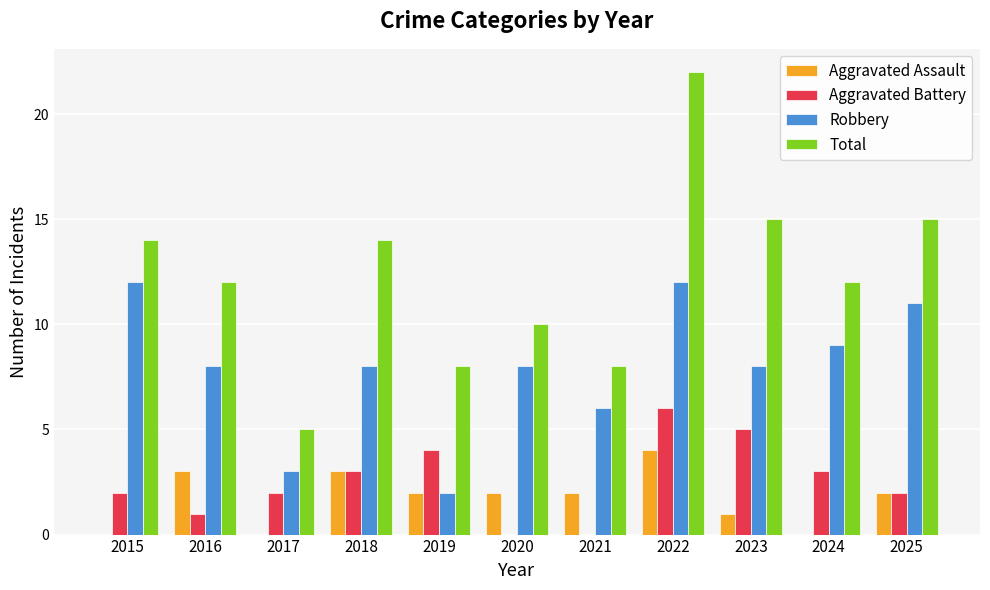

Is it true that Total equals 2 at 2024?

False